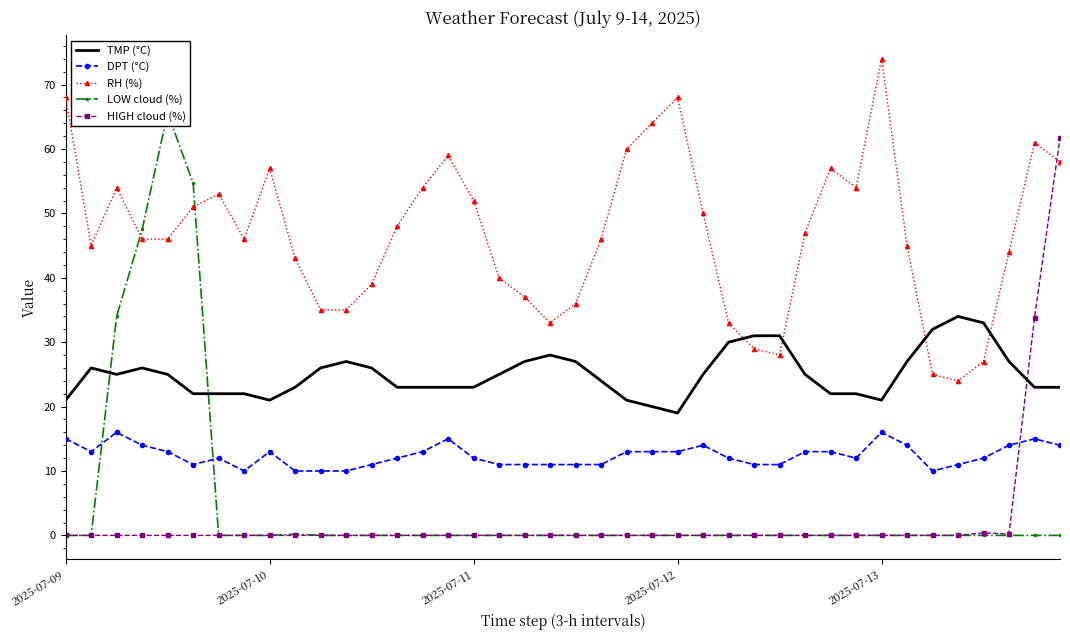

Which series has the largest range (max minus min)?

LOW cloud (%)